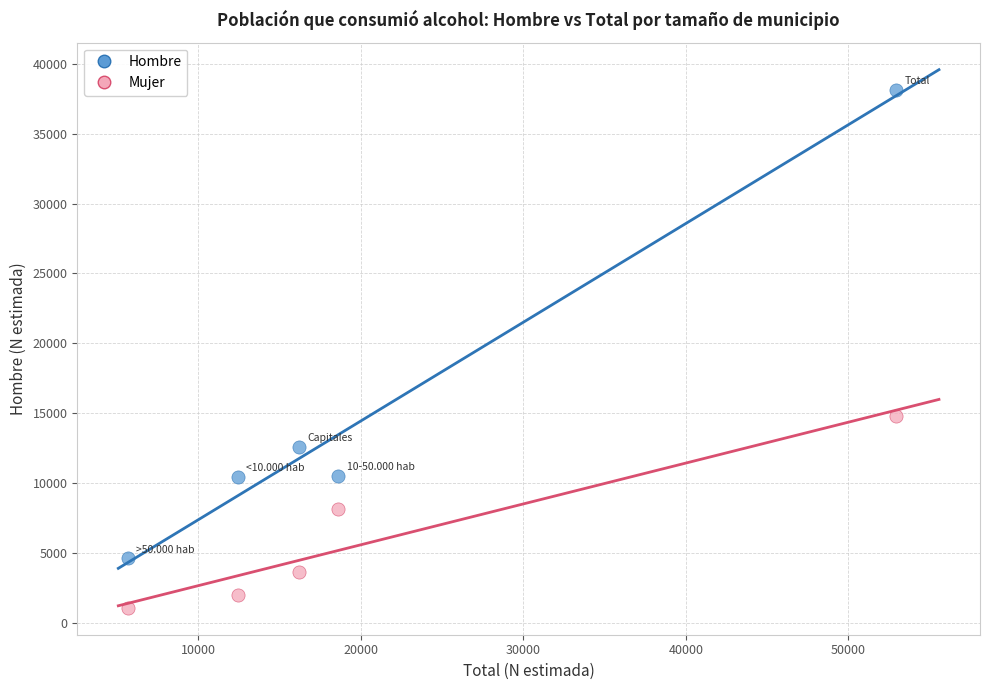

Which series reaches the minimum Y coordinate?

Mujer